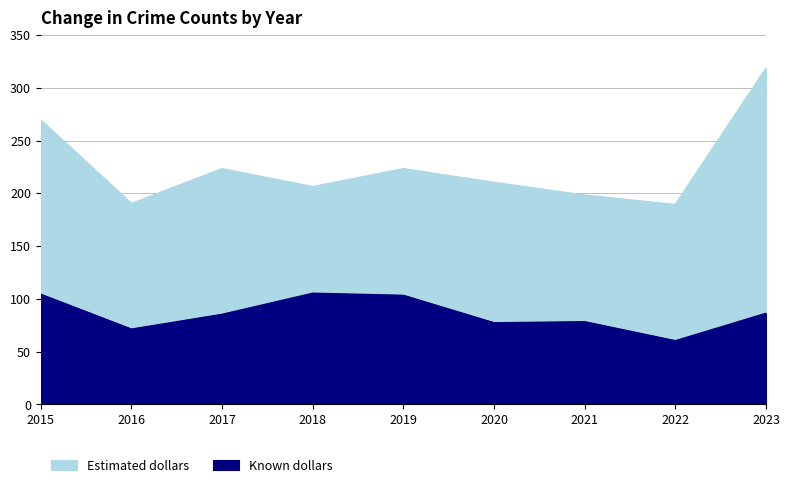

List the series in order of their overall mean, lowest first.

Known dollars, Estimated dollars